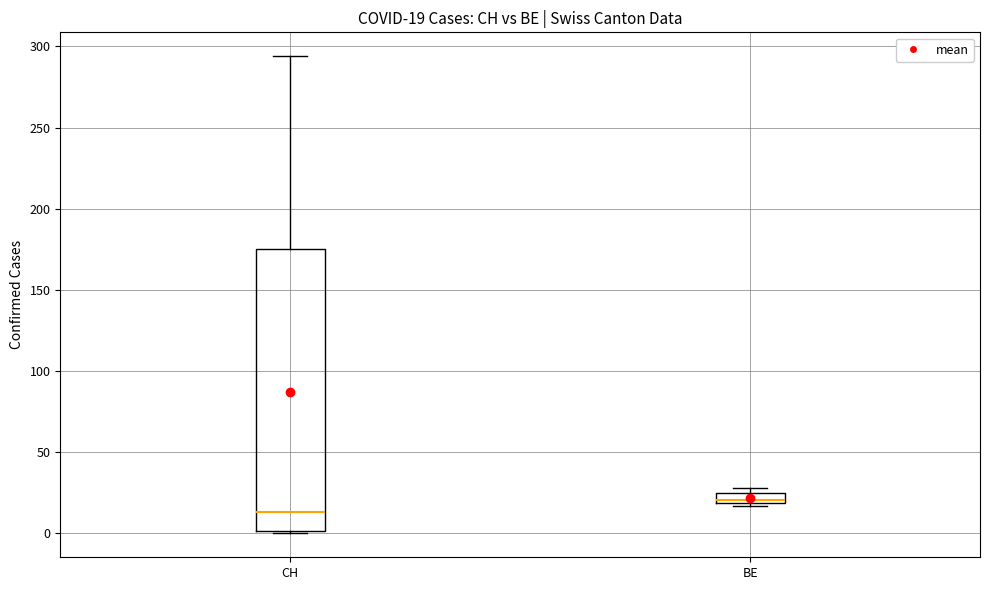

Comparing the boxes themselves (not the whiskers), which one is the tallest?

CH